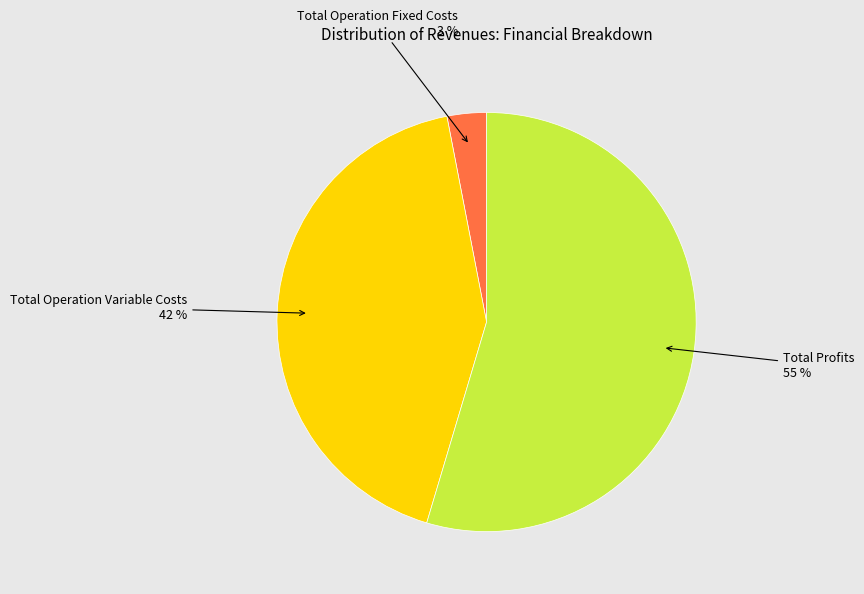

Does Total Operation Fixed Costs account for over 50% of the chart?

No